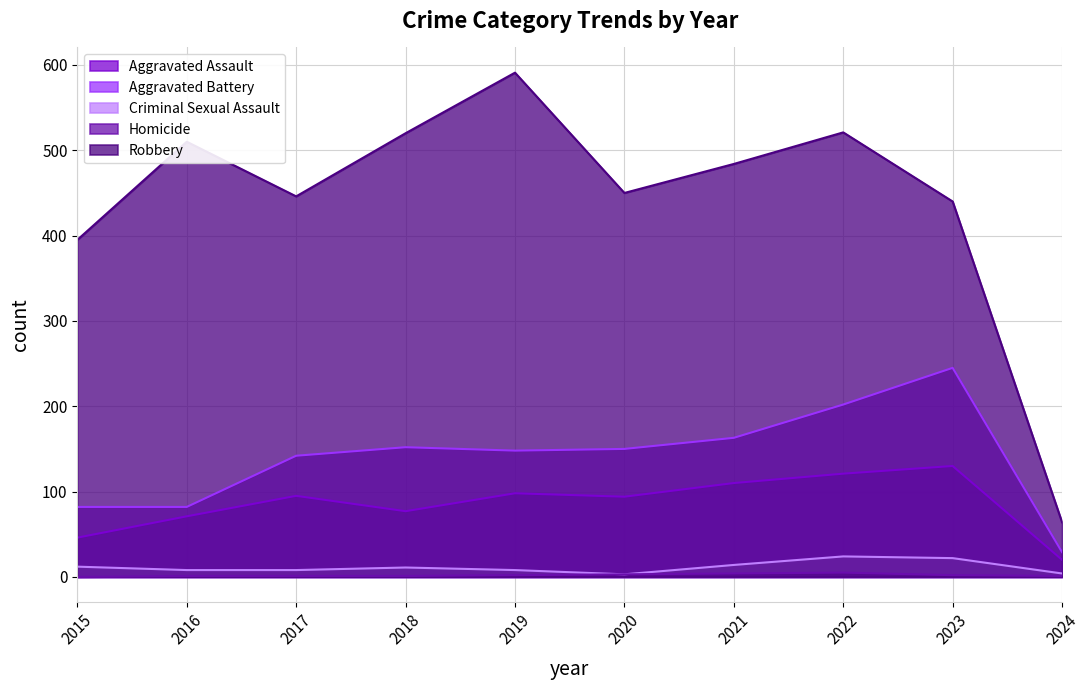

What is the value of the Homicide point at the 8th from the left?

5